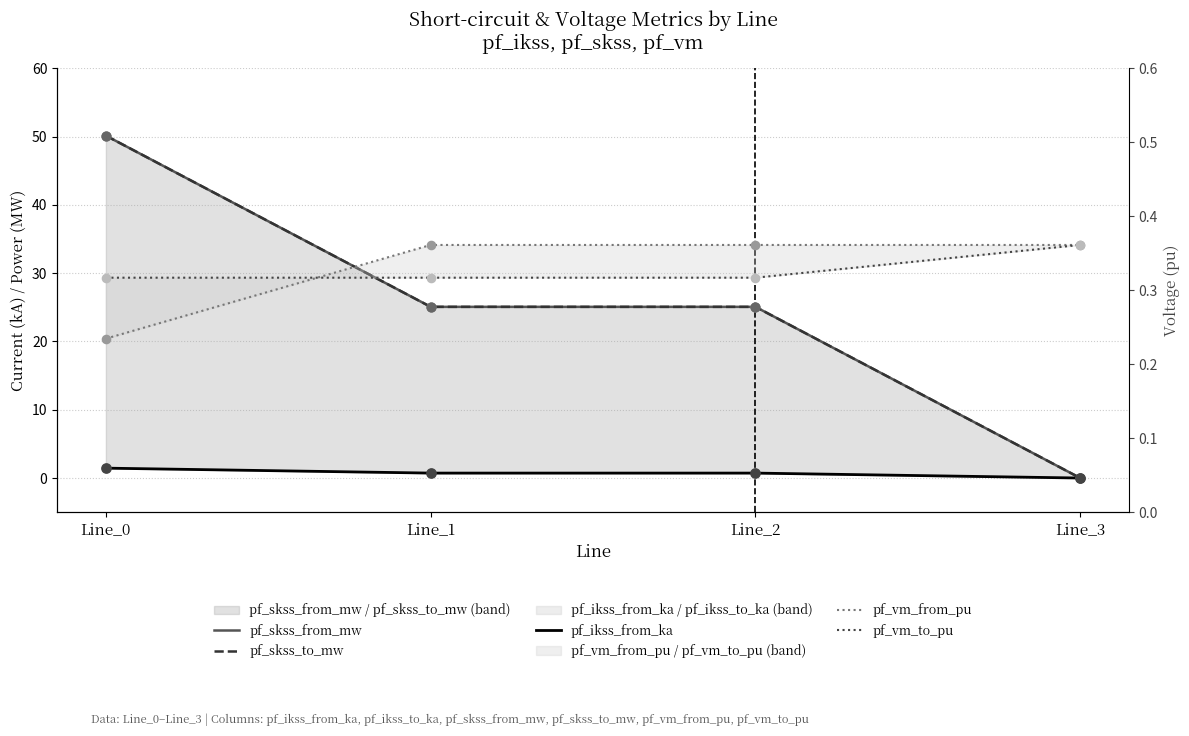

Which series has the largest total across all categories?

pf_skss_from_mw